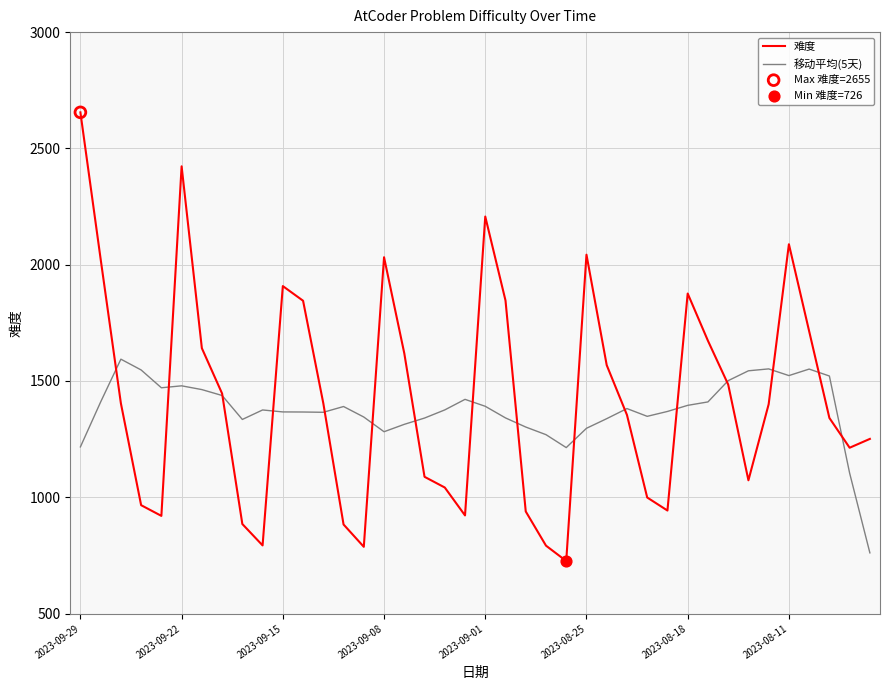

Which series has the widest spread of values?

难度